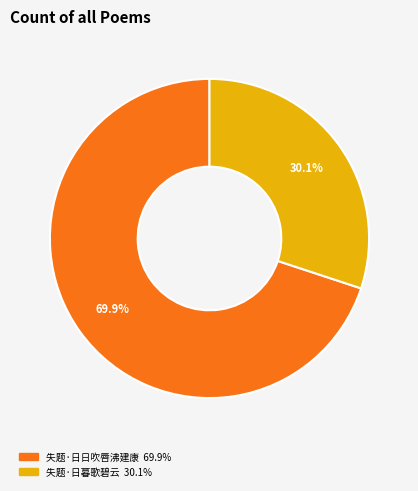

What percentage is the 失题·日日吹唇沸建康 slice, to the nearest percent?

70%